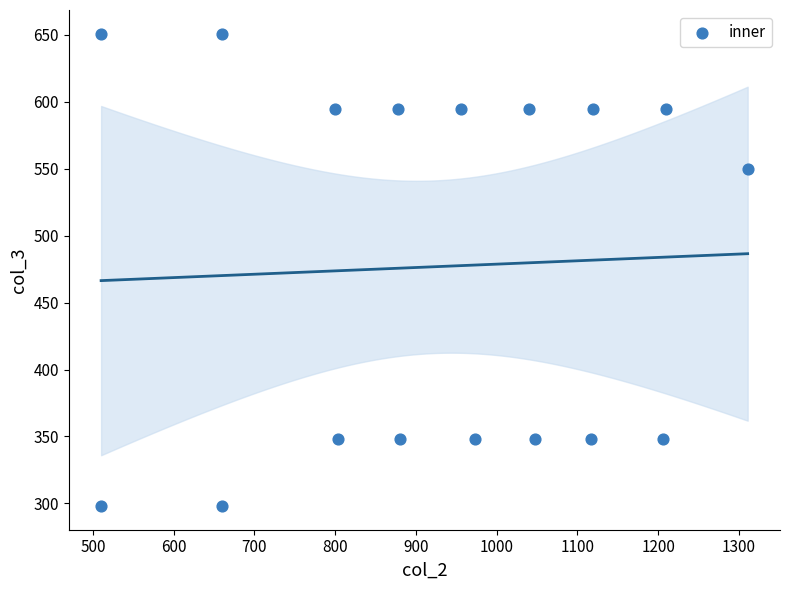

What is the range of X values (max minus min)?

801